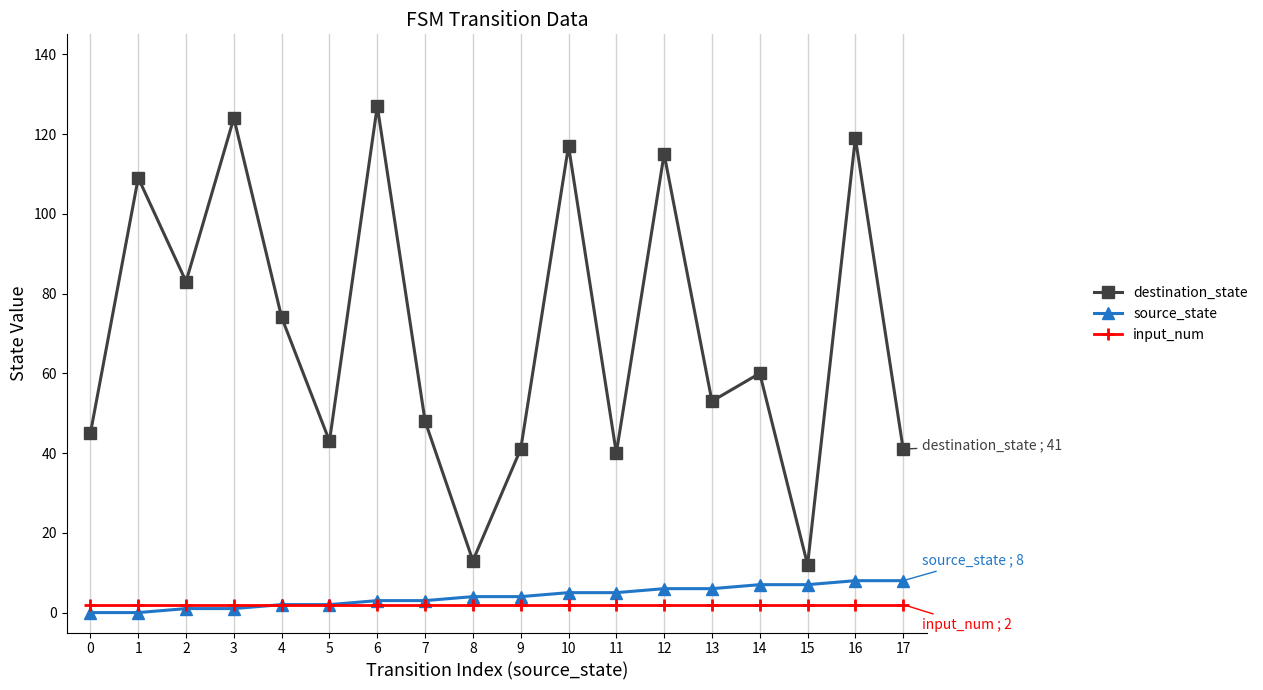

True or false: destination_state and input_num intersect in this chart.

False